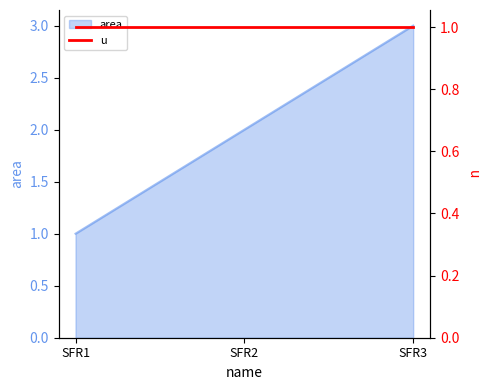

Is it true that area equals 1 at SFR1?

True